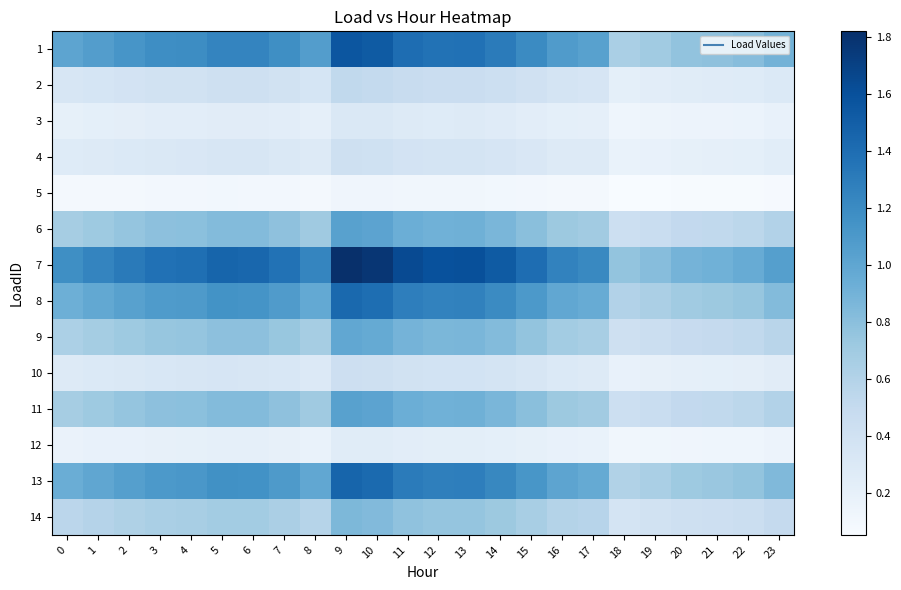

Between 8 and 7, which is larger?

7